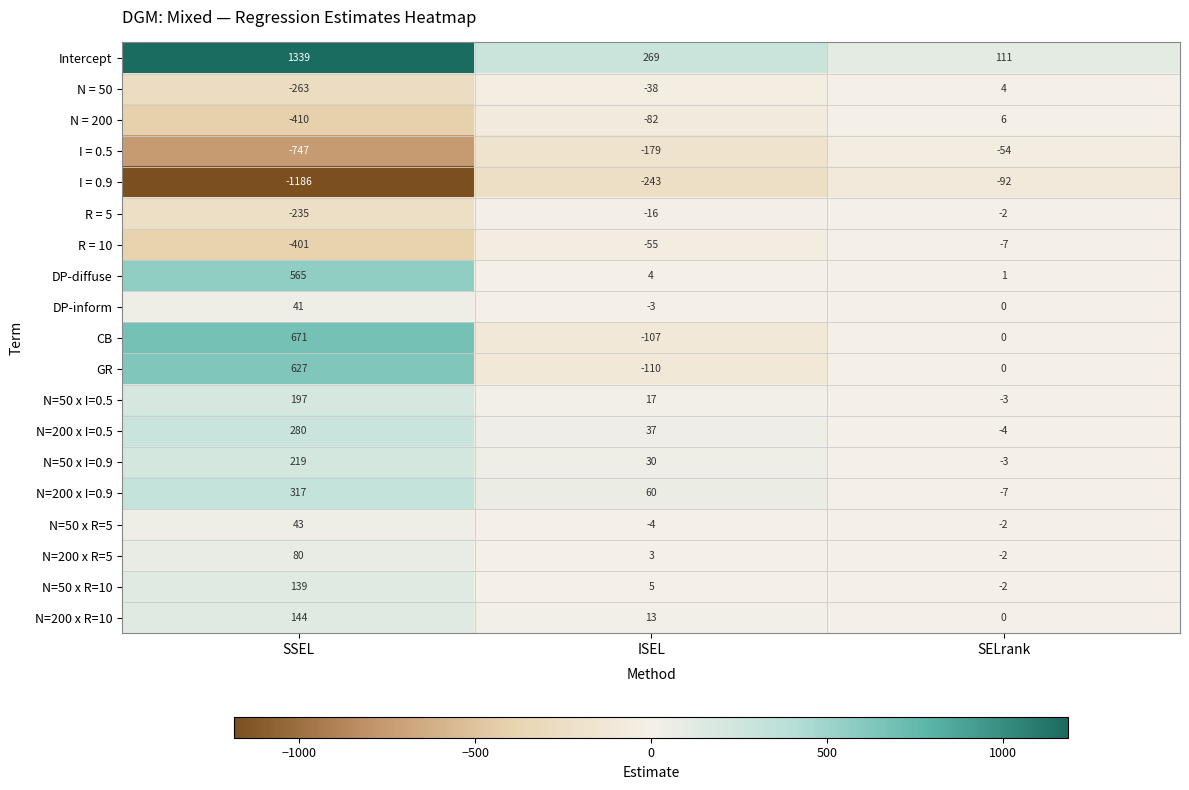

How many categories are shown in the chart?

3